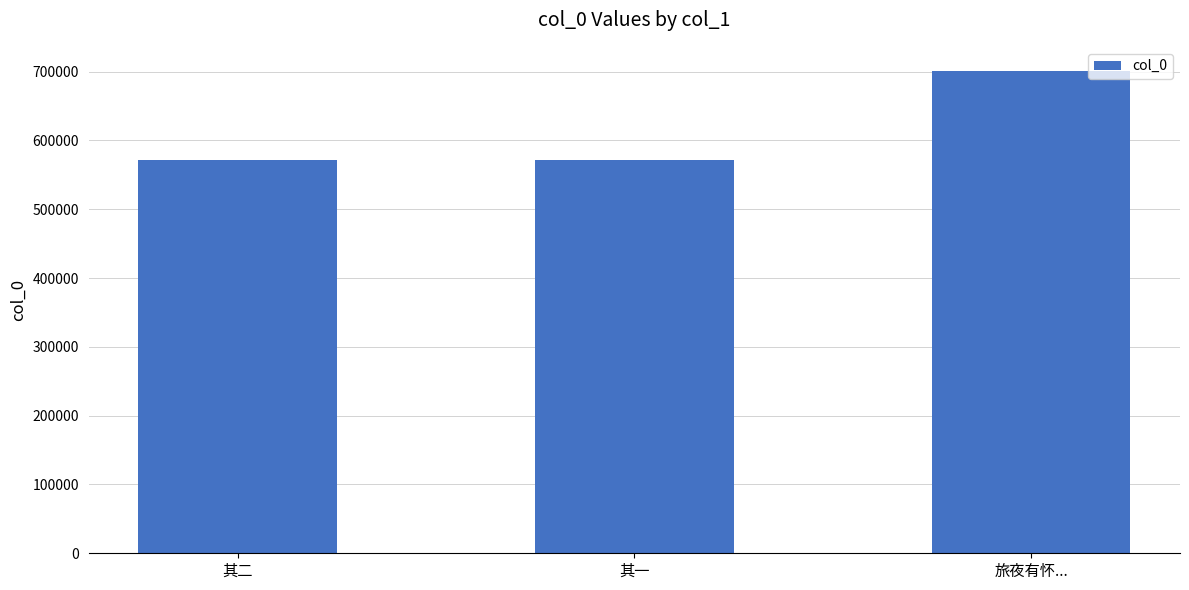

The chart shows a value of 952530 at 其一. True or false?

False